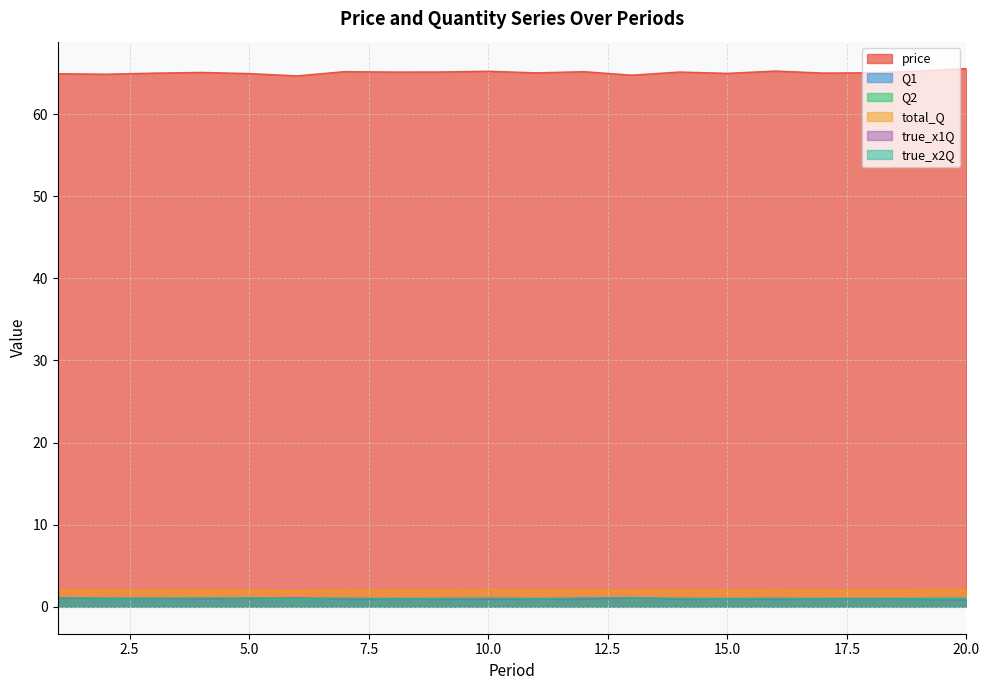

Where is the first local maximum for true_x2Q?

5